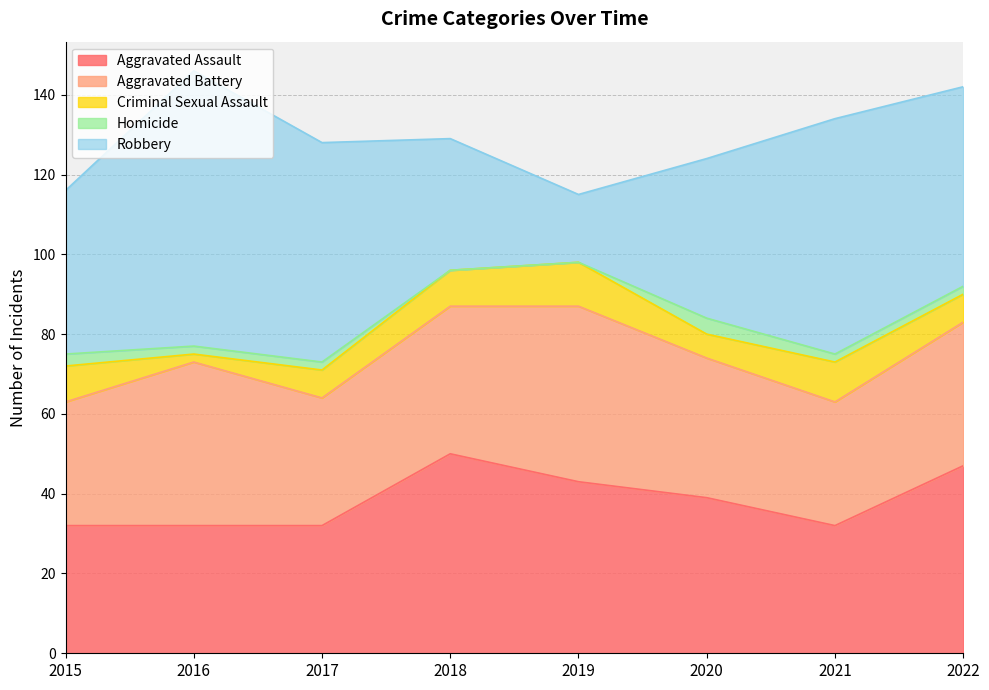

Where is the first local maximum for Aggravated Battery?

2016